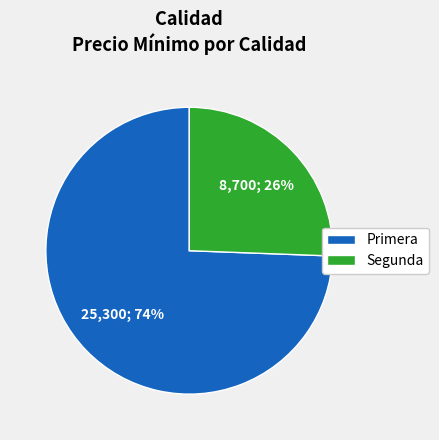

Which category has the biggest portion of the pie?

Primera